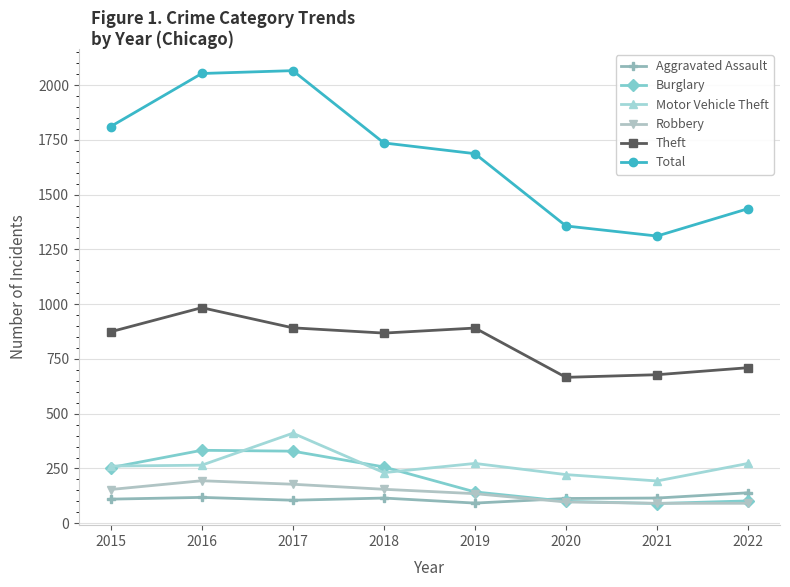

What is the smallest value displayed?

90